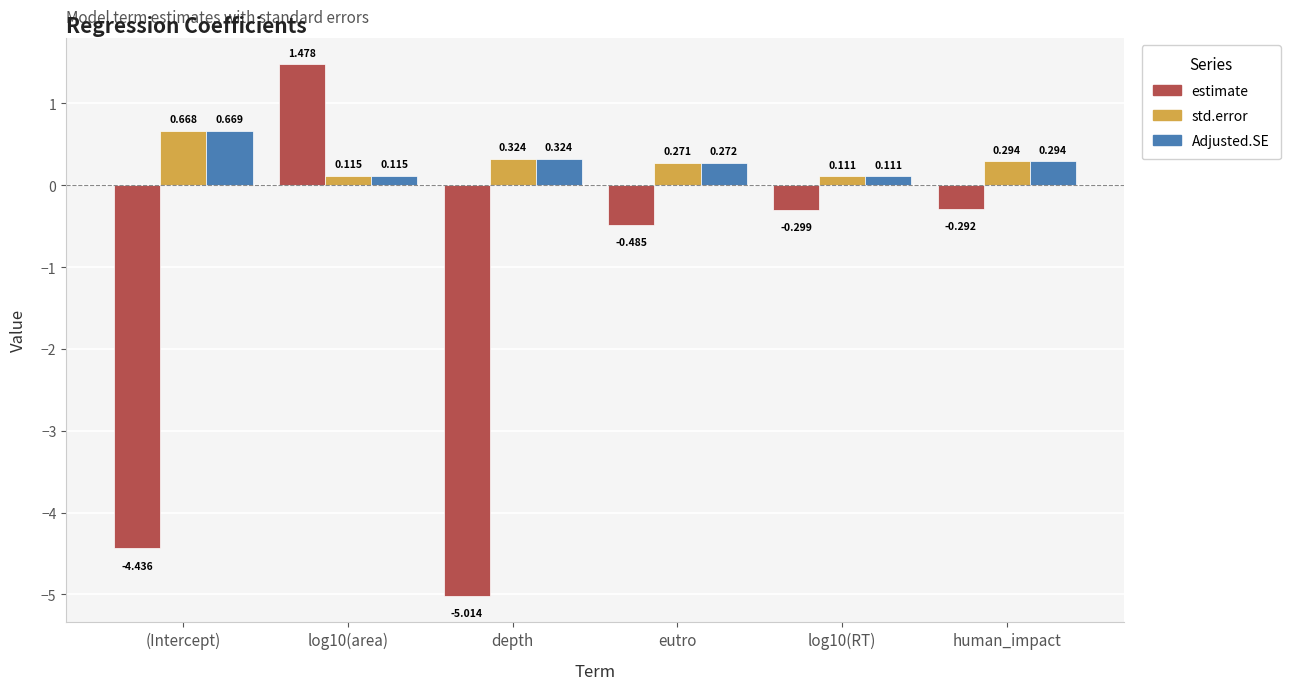

Which series has the widest spread of values?

estimate